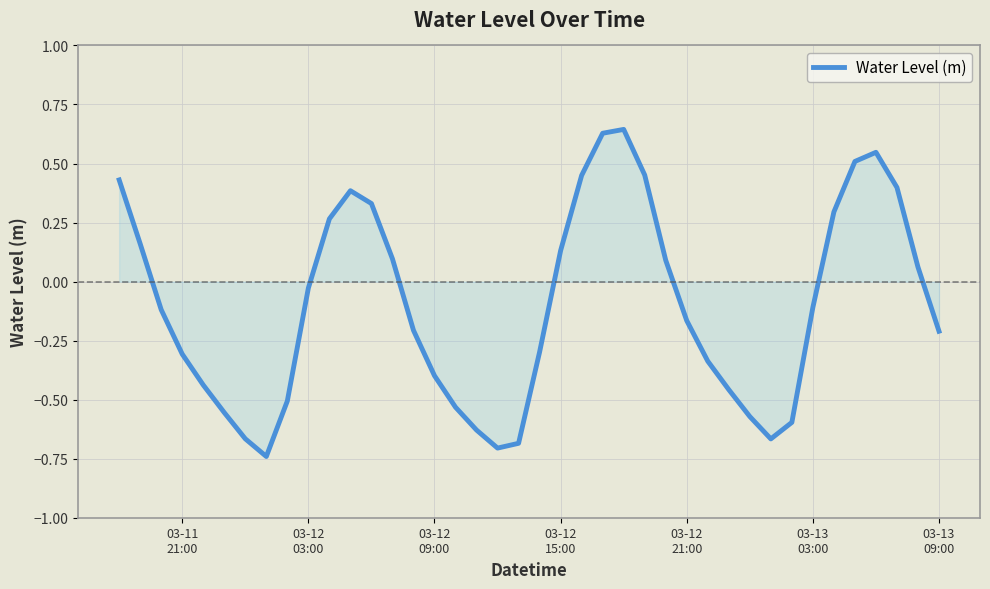

What is the difference between the maximum and minimum values?

1.4